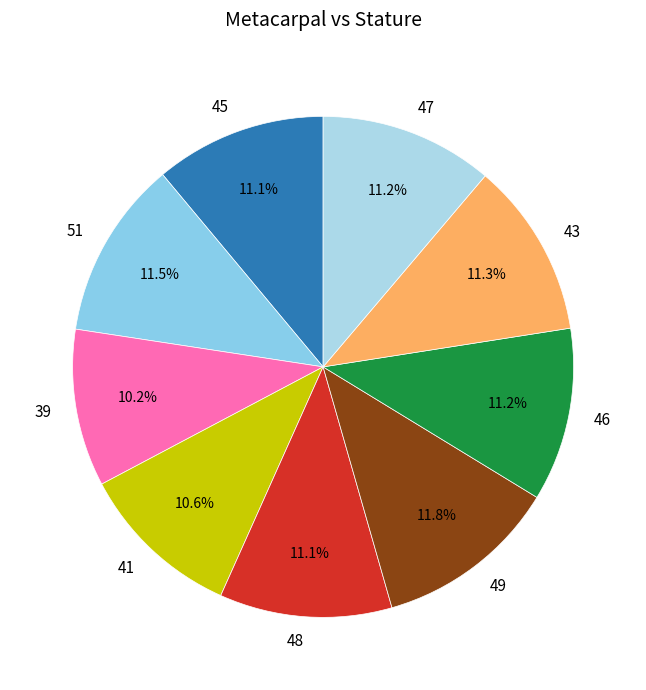

To the nearest percent, what is the difference between the largest and smallest slice percentages?

2%